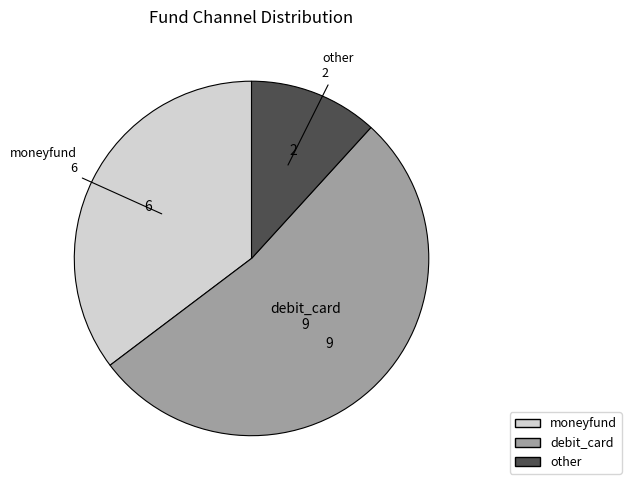

Is debit_card the majority of the pie?

Yes